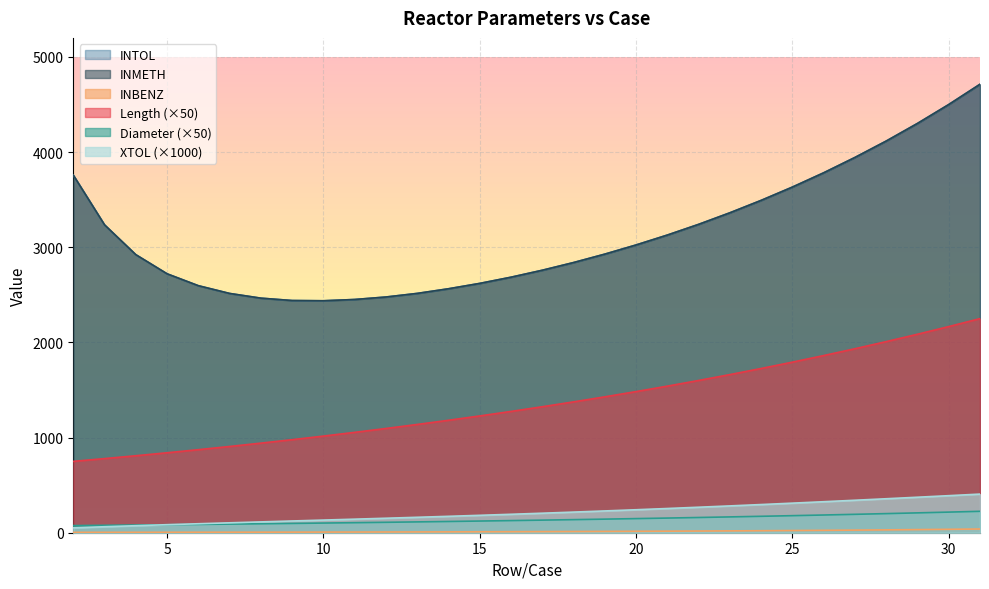

Reading left to right, transcribe all the data shown in this chart.

Length: 2=75.0	3=77.9	4=80.9	5=84.0	6=87.3	7=90.6	8=94.1	9=97.8	10=101.6	11=105.5	12=109.5	13=113.8	14=118.2	15=122.7	16=127.5	17=132.4	18=137.5	19=142.8	20=148.3	21=154.0	22=160.0	23=166.2	24=172.6	25=179.3	26=186.2	27=193.4	28=200.8	29=208.6	30=216.6	31=225.0
Diameter: 2=750.0	3=779.0	4=809.0	5=840.3	6=872.7	7=906.4	8=941.4	9=977.8	10=1015.5	11=1054.7	12=1095.4	13=1137.7	14=1181.7	15=1227.3	16=1274.7	17=1323.9	18=1375.0	19=1428.1	20=1483.2	21=1540.5	22=1600.0	23=1661.7	24=1725.9	25=1792.5	26=1861.7	27=1933.6	28=2008.3	29=2085.8	30=2166.4	31=2250.0
XTOL: 2=51.2	3=62.9	4=73.9	5=84.4	6=94.3	7=104.1	8=113.8	9=123.4	10=132.9	11=142.5	12=152.2	13=162.2	14=172.3	15=182.9	16=193.8	17=205.1	18=216.8	19=228.9	20=241.5	21=254.5	22=267.9	23=281.8	24=296.1	25=310.8	26=325.8	27=341.2	28=357.0	29=373.0	30=389.4	31=405.9
INTOL: 2=3757.8	3=3235.0	4=2921.9	5=2720.8	6=2595.8	7=2514.4	8=2464.9	9=2440.0	10=2437.4	11=2450.9	12=2476.9	13=2514.8	14=2563.5	15=2619.9	16=2685.1	17=2758.2	18=2839.1	19=2927.6	20=3023.8	21=3127.9	22=3240.4	23=3362.0	24=3492.4	25=3632.2	26=3782.2	27=3943.5	28=4115.8	29=4301.1	30=4499.7	31=4712.7
INBENZ: 2=3.9	3=4.2	4=4.4	5=4.7	6=5.0	7=5.3	8=5.7	9=6.1	10=6.6	11=7.1	12=7.7	13=8.3	14=9.0	15=9.8	16=10.6	17=11.5	18=12.6	19=13.7	20=14.9	21=16.2	22=17.7	23=19.3	24=21.1	25=23.0	26=25.2	27=27.5	28=30.0	29=32.7	30=35.8	31=39.0
INMETH: 2=3757.8	3=3235.0	4=2921.9	5=2720.8	6=2595.8	7=2514.4	8=2464.9	9=2440.0	10=2437.4	11=2450.9	12=2476.9	13=2514.8	14=2563.5	15=2619.9	16=2685.1	17=2758.2	18=2839.1	19=2927.6	20=3023.8	21=3127.9	22=3240.4	23=3362.0	24=3492.4	25=3632.2	26=3782.2	27=3943.5	28=4115.8	29=4301.1	30=4499.7	31=4712.7